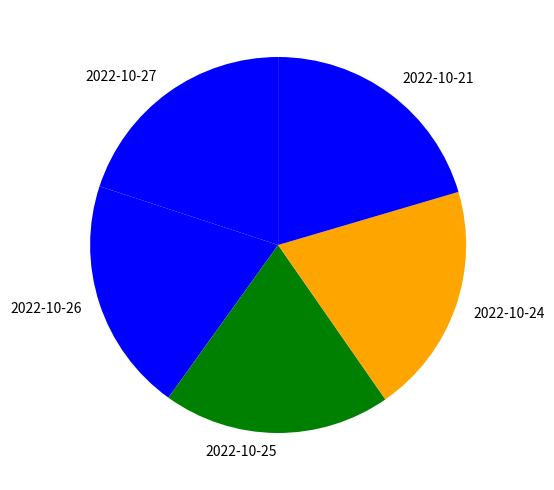

Is it true that 2022-10-25 is 30% of the pie?

False